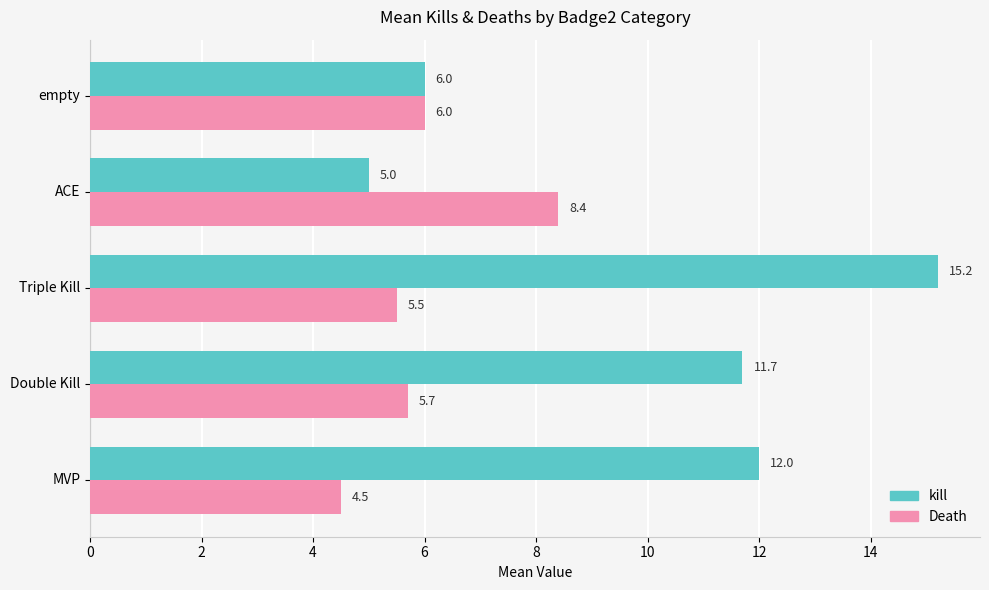

The value of Death at MVP is 2.2. True or false?

False